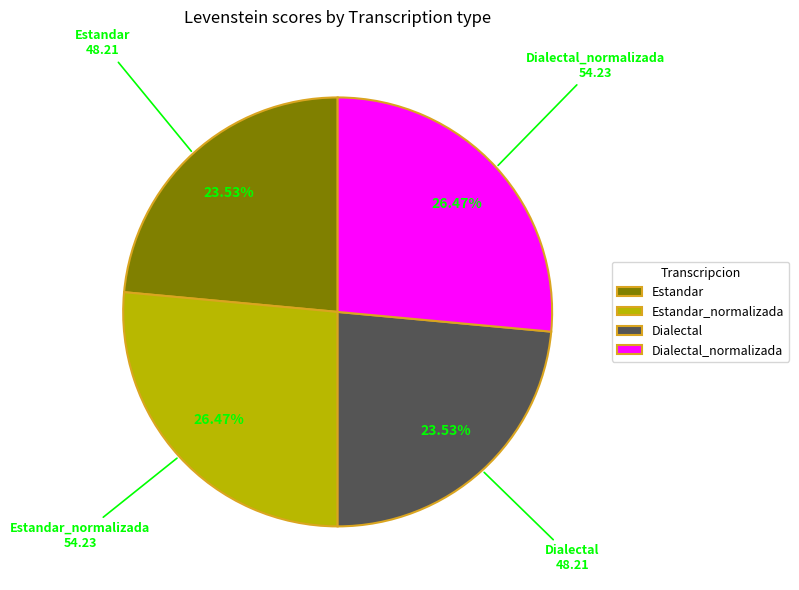

To the nearest percent, what percentage of the pie is Dialectal_normalizada?

26%